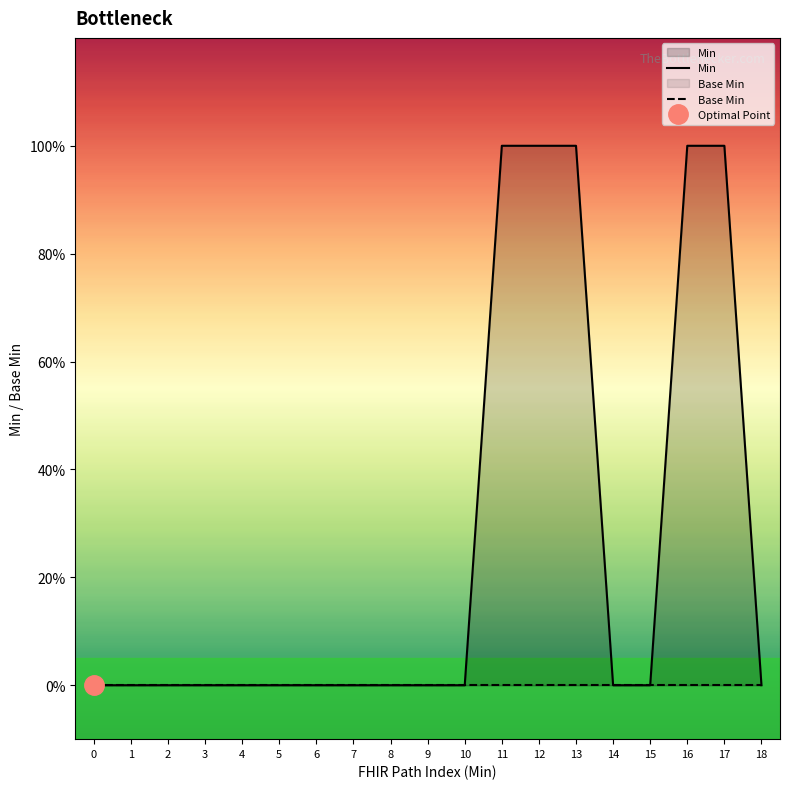

List the series in order of their peak value, lowest first.

Base Min, Min